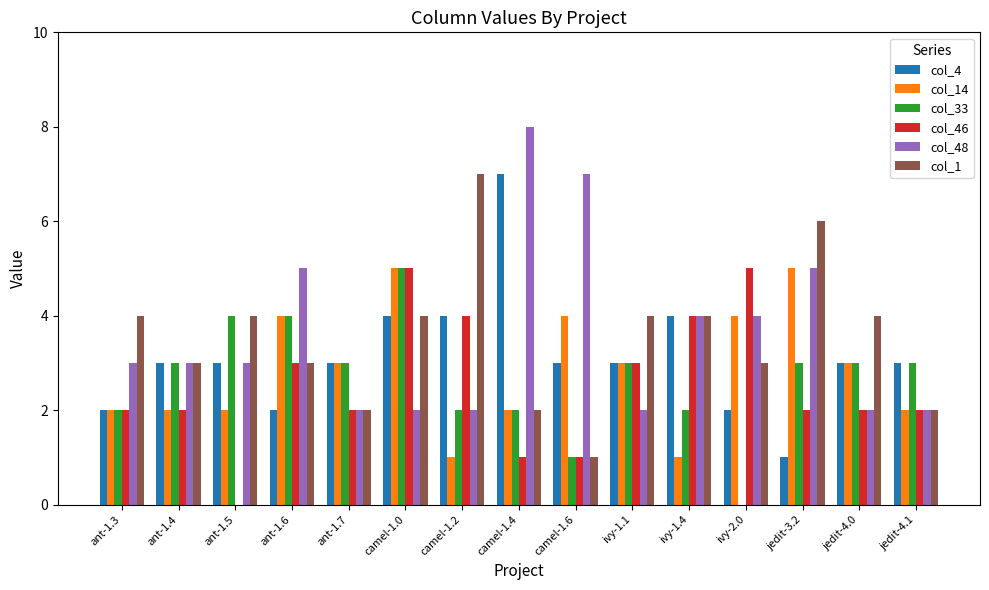

How many groups of bars are there?

15